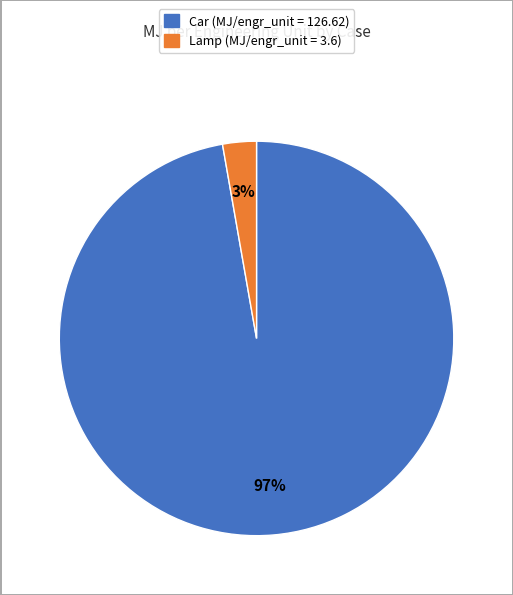

Does Car represent more than half of the total?

Yes